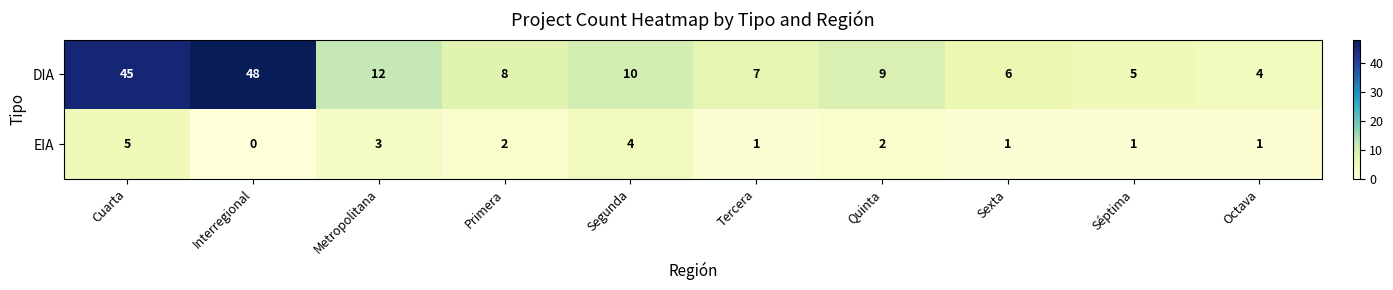

How many data points in DIA are less than 9?

5